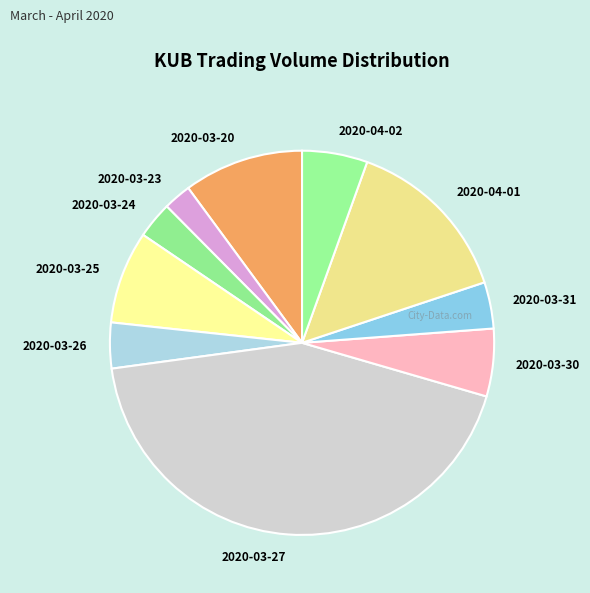

Is there a majority slice in this chart?

No